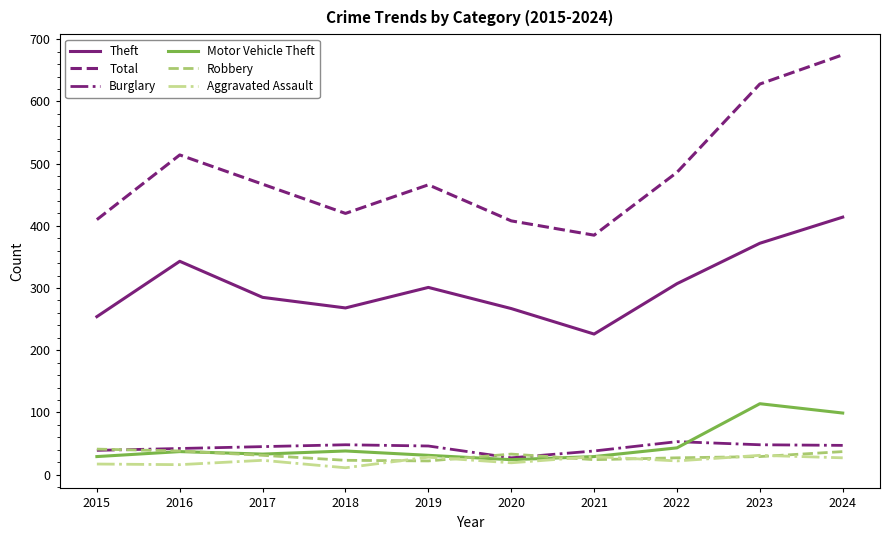

Where is the first local maximum for Aggravated Assault?

2017